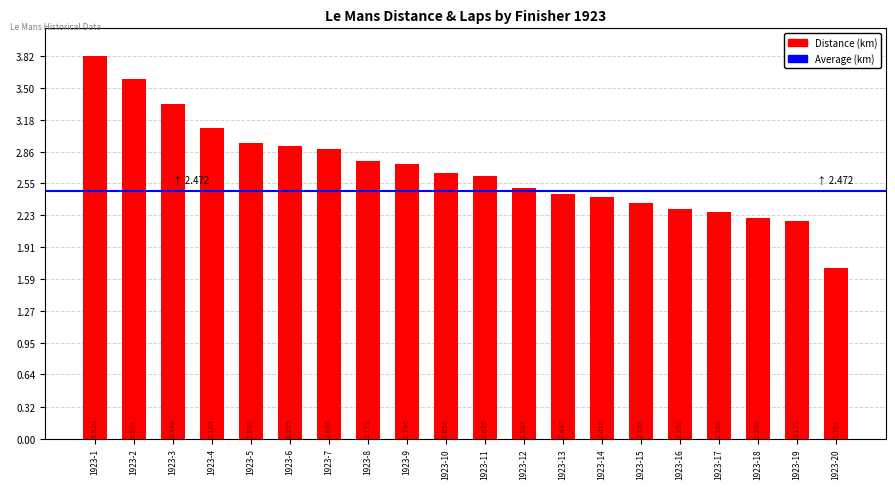

Count the number of values greater than 2.

19